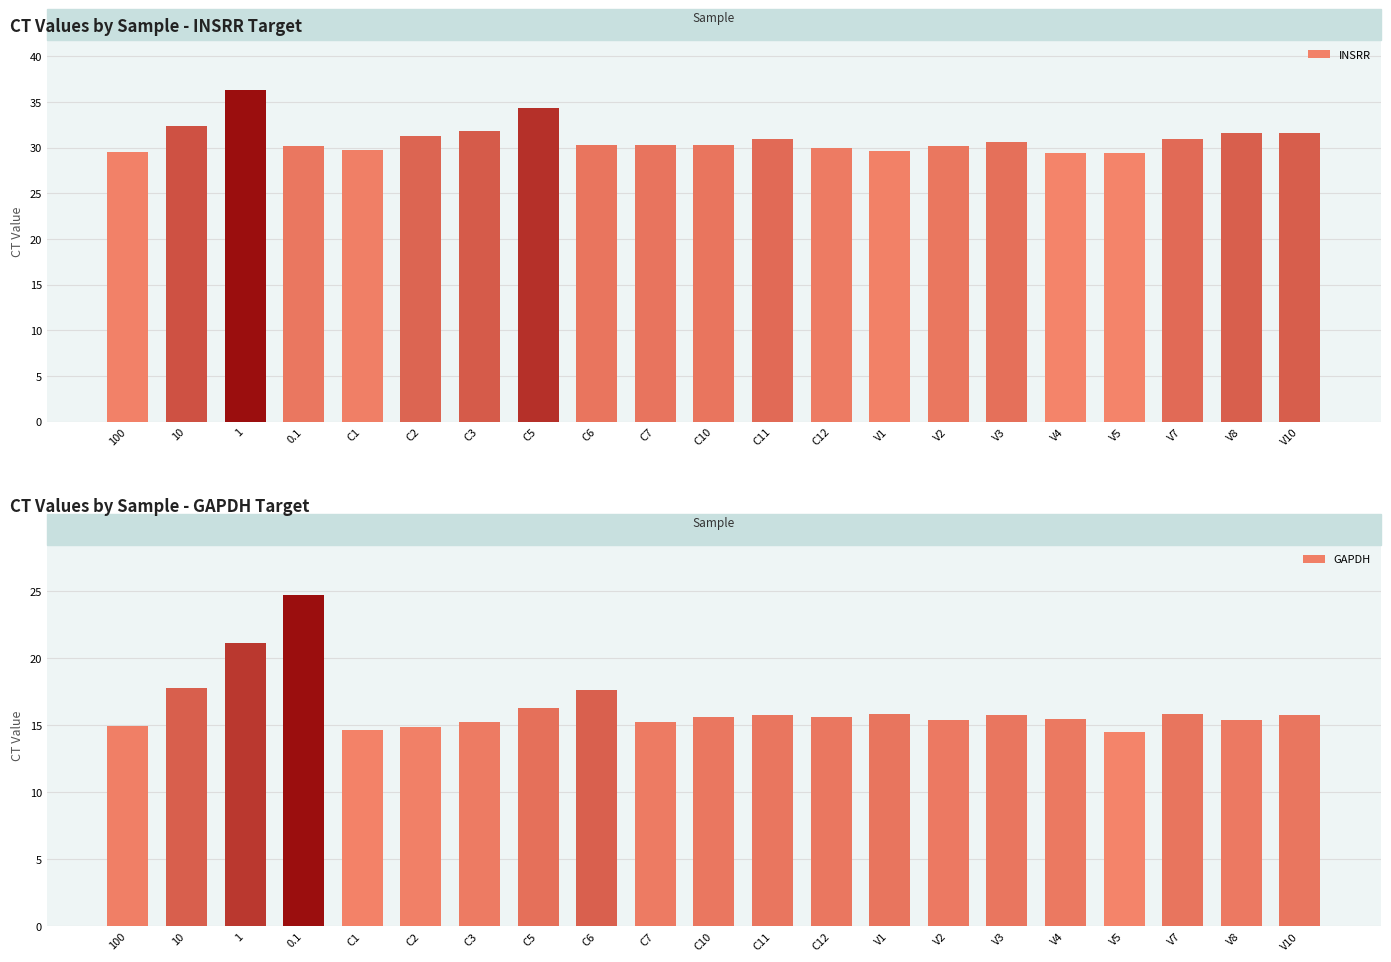

What is the label of the 6th bar from the left?

C2